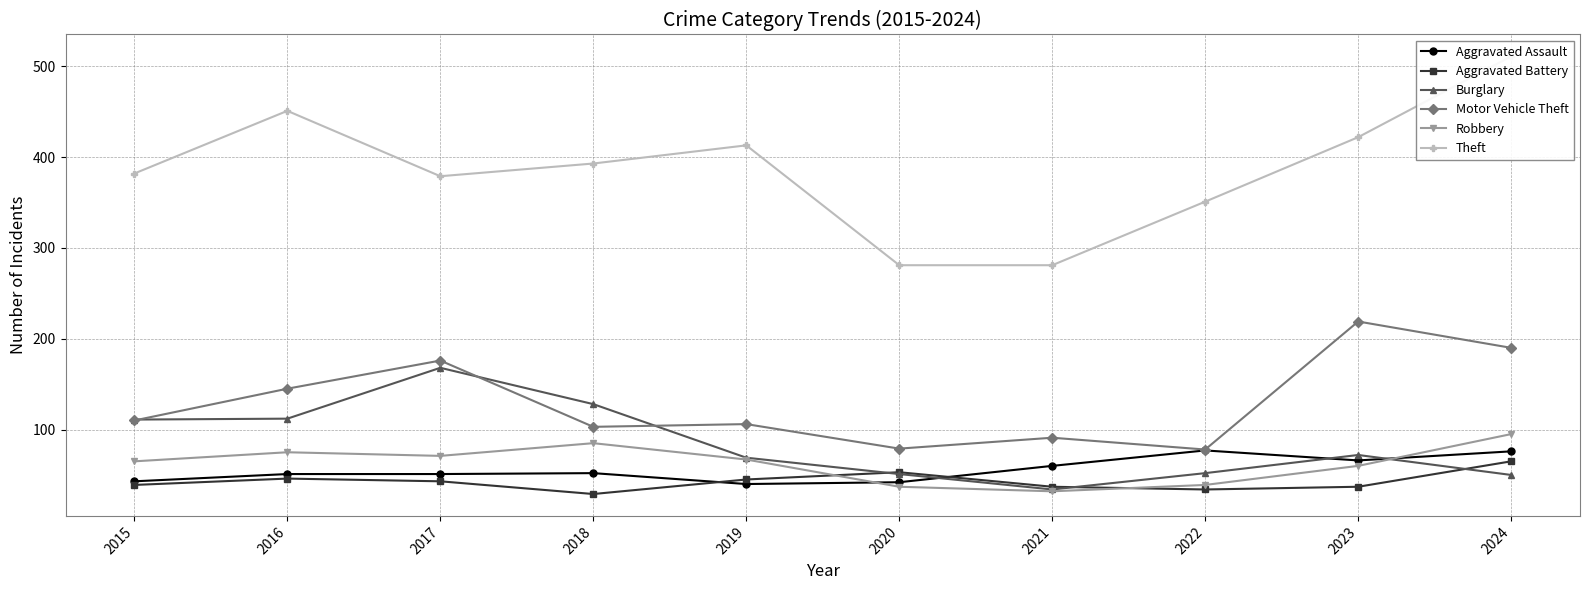

True or false: Burglary and Theft intersect in this chart.

False